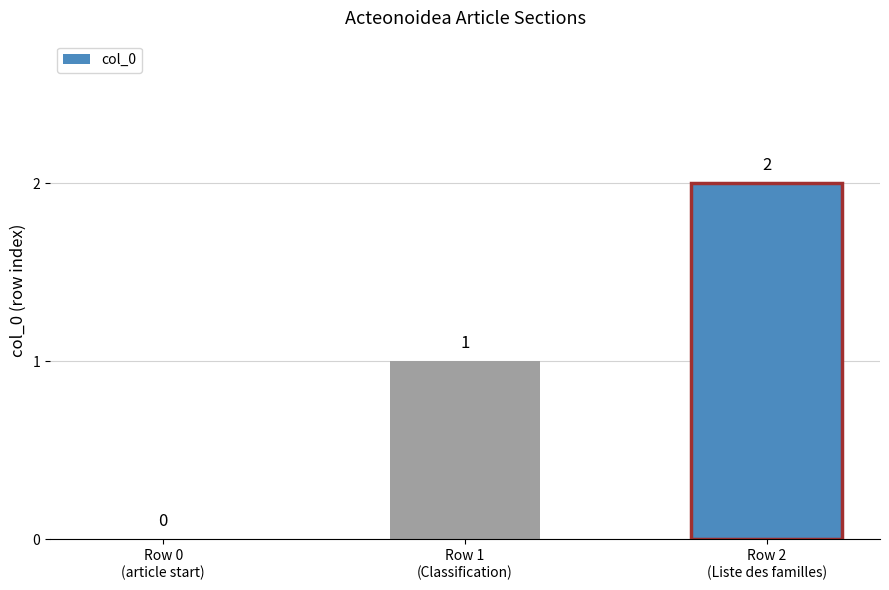

How many data points does each series have?

3